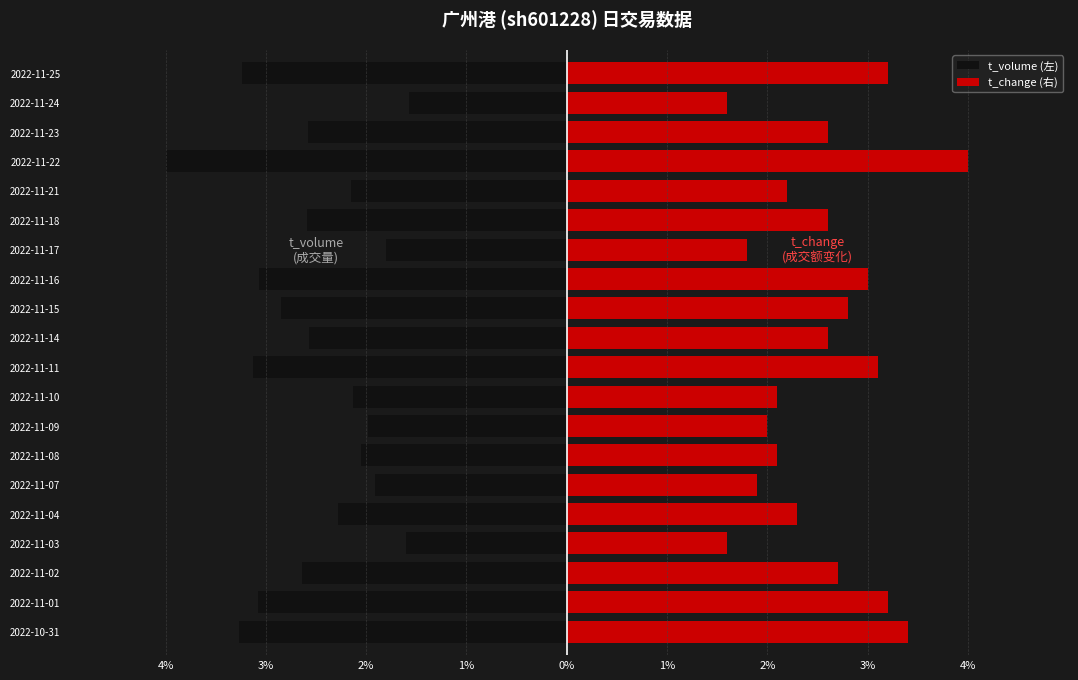

How many data points in t_volume (左) are above -2?

5